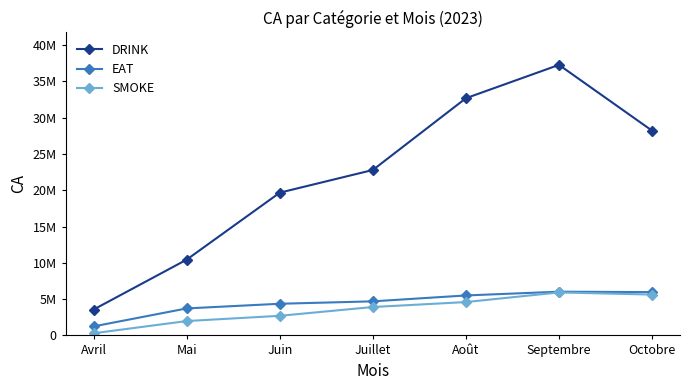

What are all the series names shown in the legend?

DRINK, EAT, SMOKE